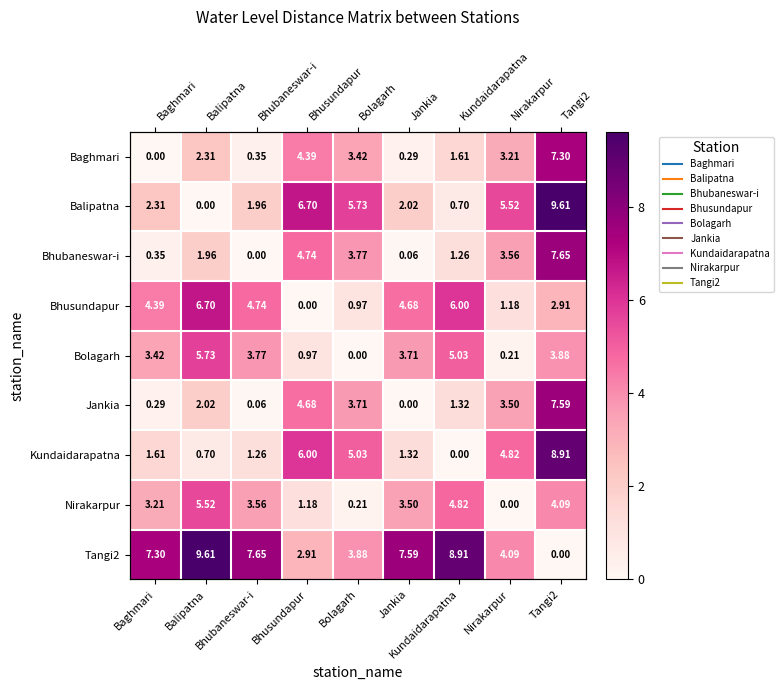

Rank the series at Bolagarh from highest to lowest value.

Balipatna, Kundaidarapatna, Tangi2, Bhubaneswar-i, Jankia, Baghmari, Bhusundapur, Nirakarpur, Bolagarh